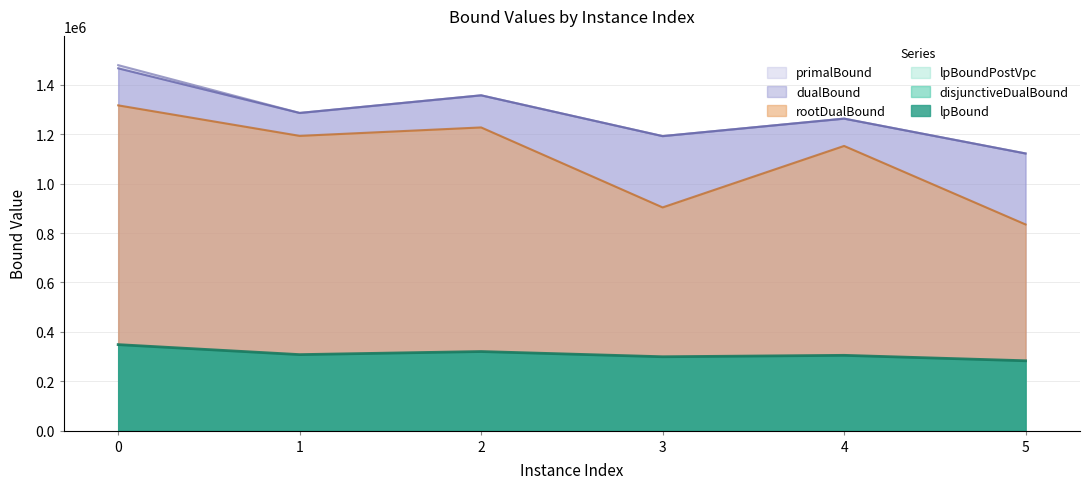

Between 5 and 1, which is larger?

1